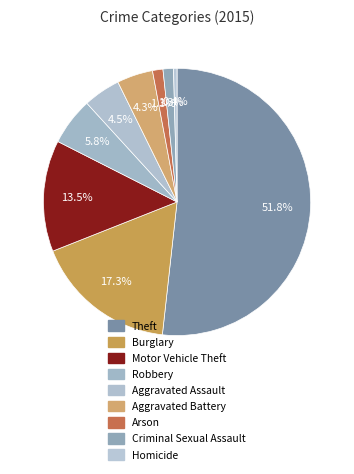

Is it true that Criminal Sexual Assault is 1% of the pie?

True